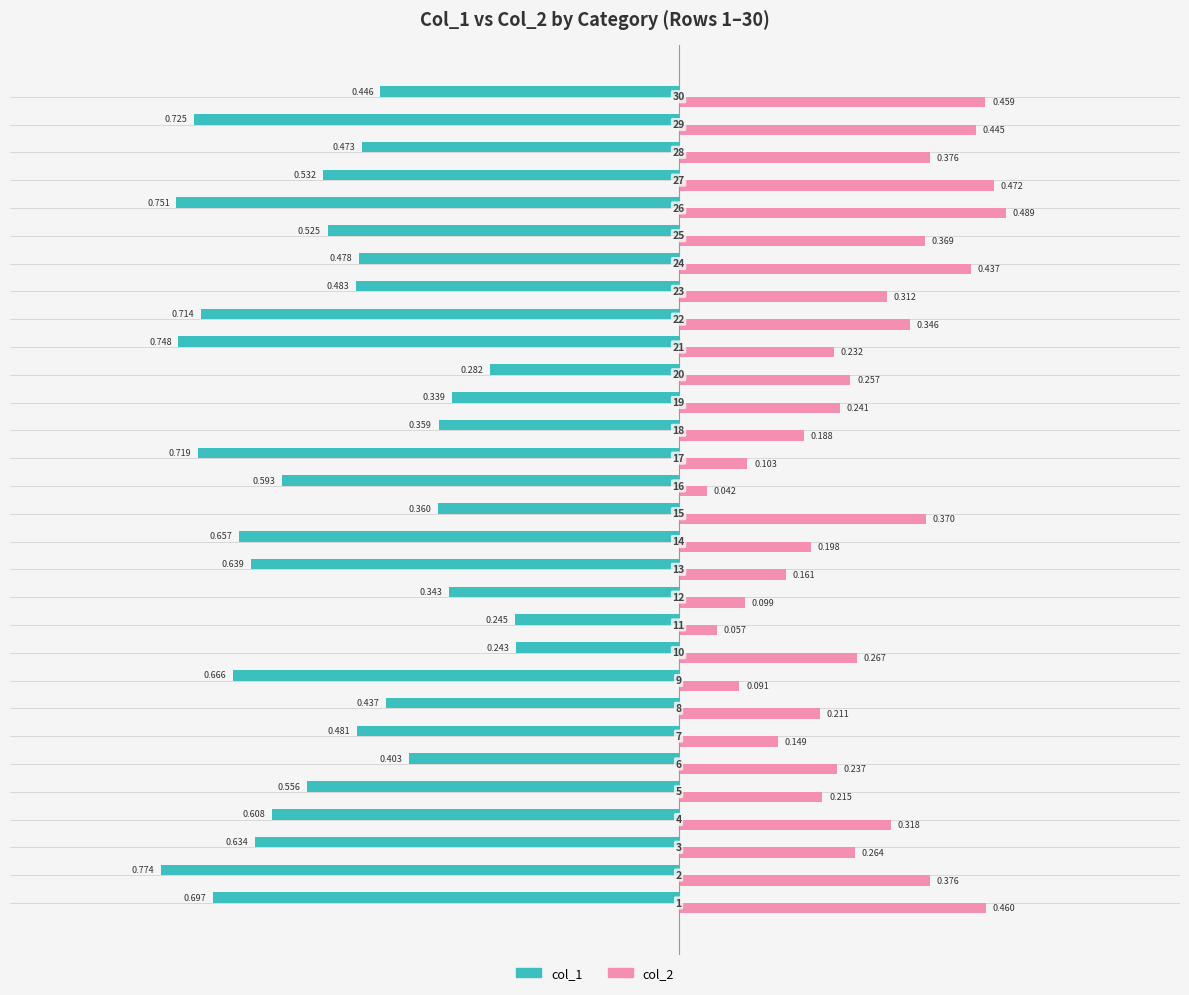

List the series in order of their peak value, highest first.

col_2, col_1